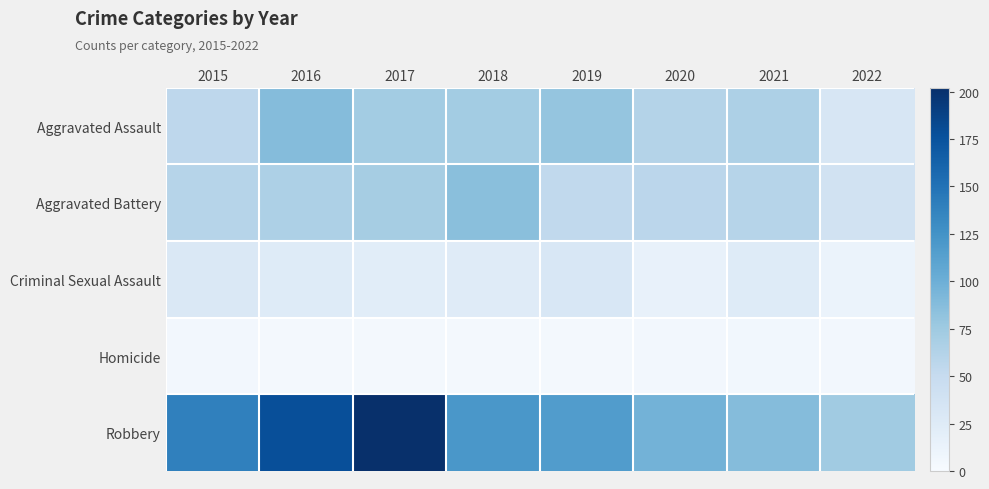

Reading right to left, transcribe all the data shown in this chart.

Aggravated Assault: 2022=32	2021=66	2020=62	2019=80	2018=72	2017=72	2016=88	2015=56
Aggravated Battery: 2022=39	2021=60	2020=57	2019=53	2018=86	2017=71	2016=66	2015=60
Criminal Sexual Assault: 2022=12	2021=25	2020=15	2019=31	2018=24	2017=22	2016=25	2015=29
Homicide: 2022=5	2021=6	2020=5	2019=4	2018=4	2017=4	2016=4	2015=5
Robbery: 2022=74	2021=88	2020=97	2019=116	2018=121	2017=202	2016=178	2015=139